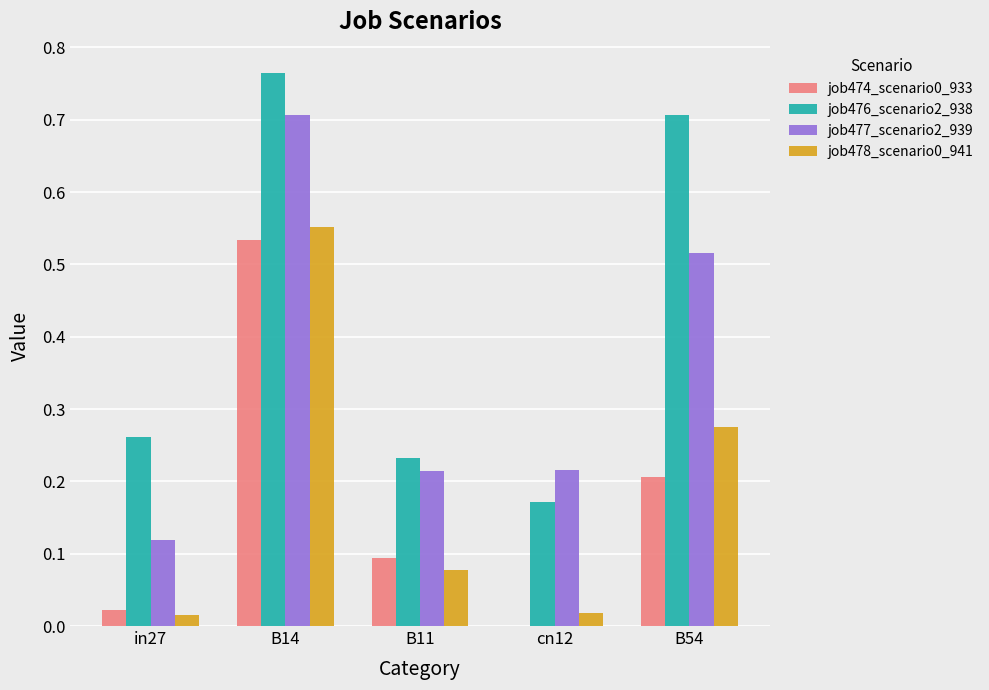

Which series has the largest total across all categories?

job476_scenario2_938